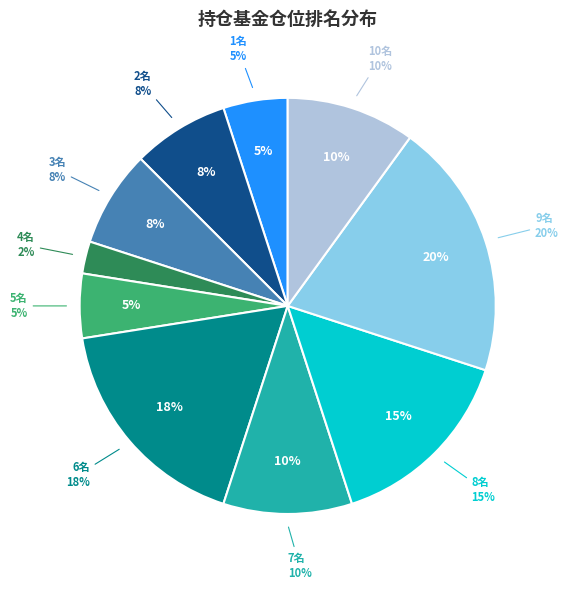

To the nearest percent, what is the average slice percentage?

10%